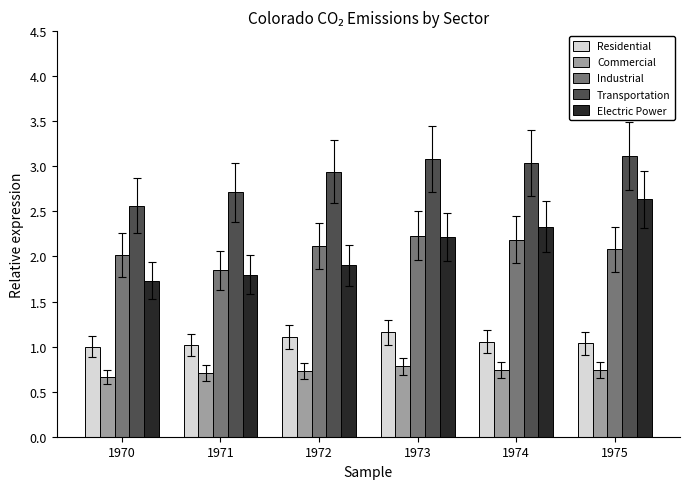

What is the difference between the highest and lowest values at 1972?

2.2